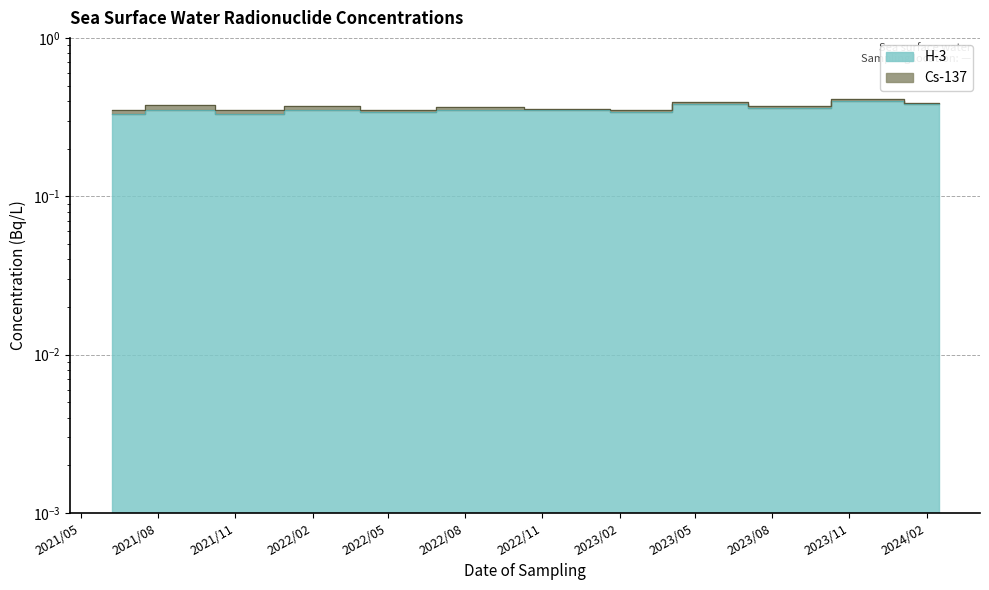

What value does the data have at 2021/06/07?

0.3